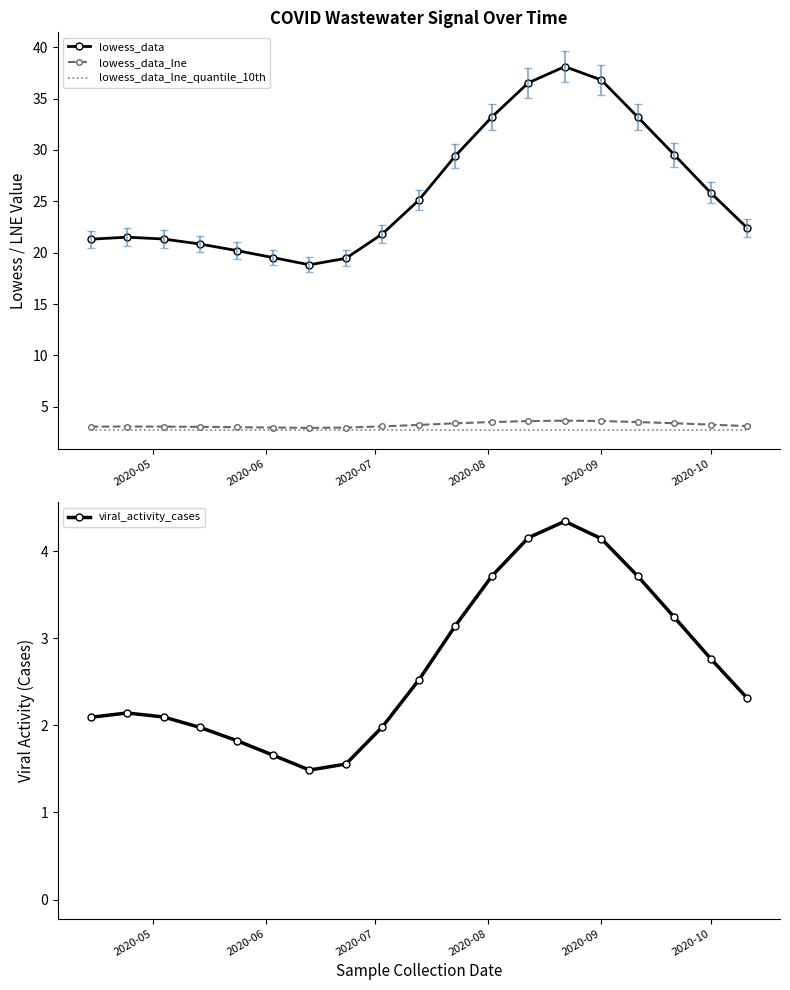

True or false: lowess_data and lowess_data_lne cross at least once.

False